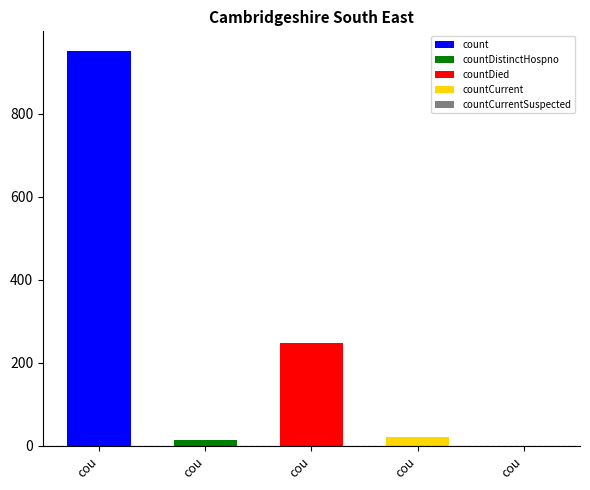

List the labels in order of value, largest first.

count, countDied, countCurrent, countDistinctHospno, countCurrentSuspected